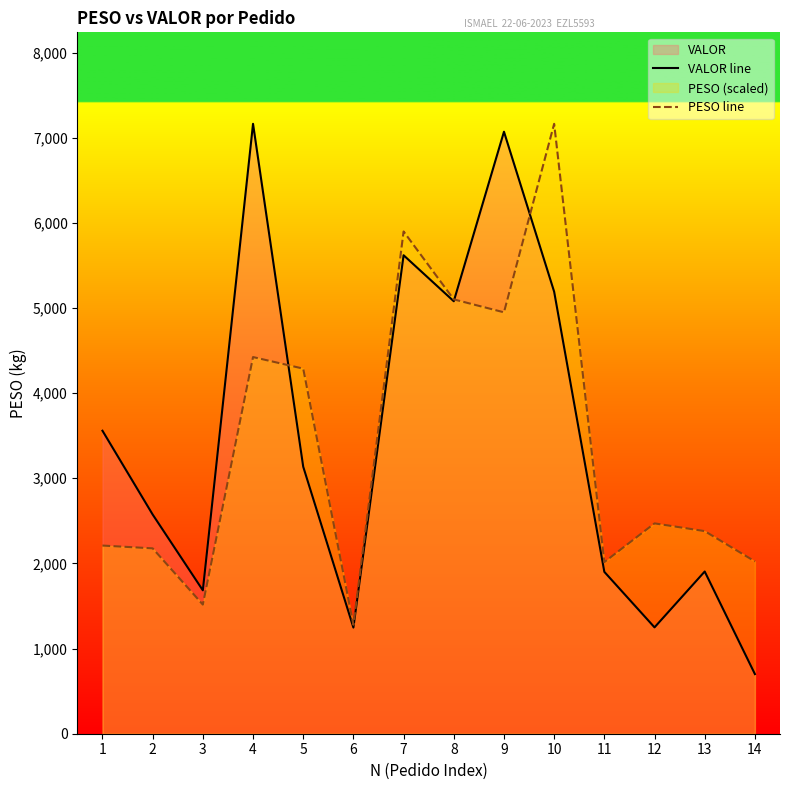

Which series has the widest spread of values?

VALOR line